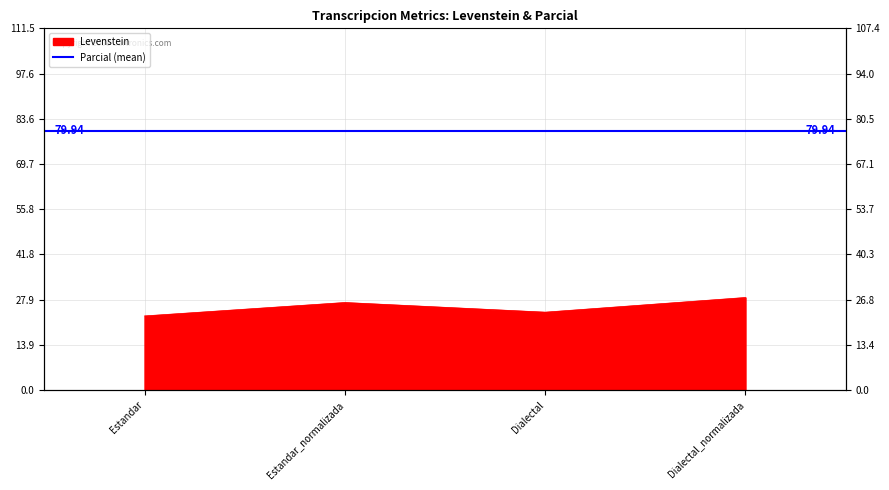

Reading right to left, list all the values displayed in this chart.

28.6	24.1	27.0	22.9